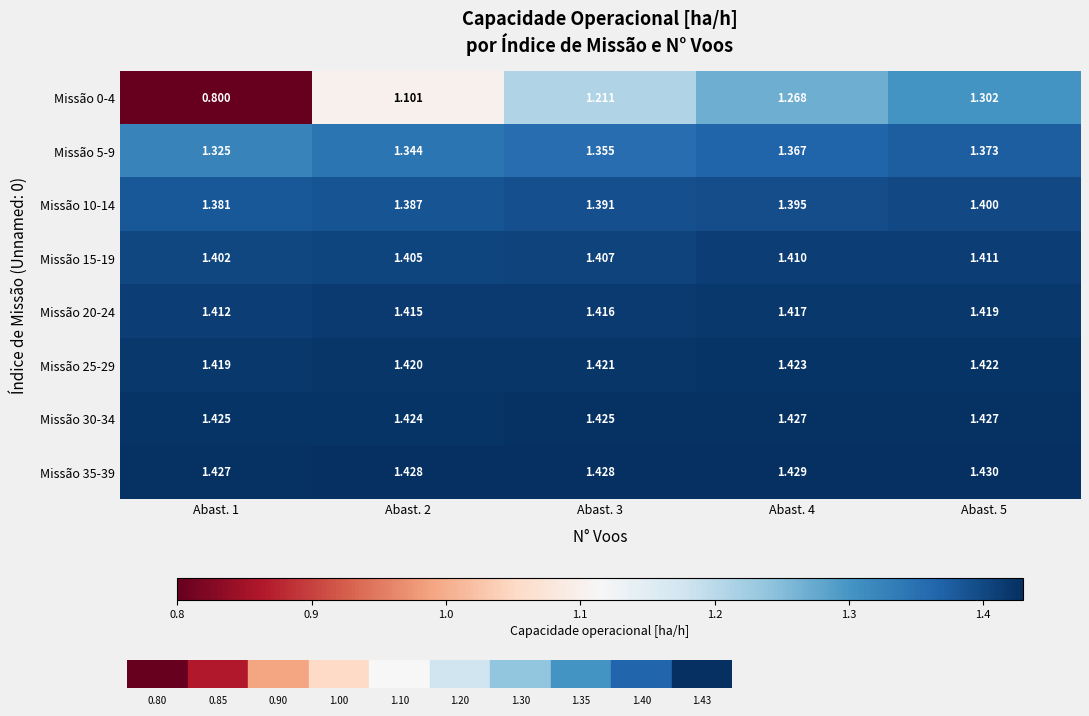

Is the value of Missão 25-29 at Abast. 5 greater than the value of Missão 15-19 at Abast. 3?

Yes